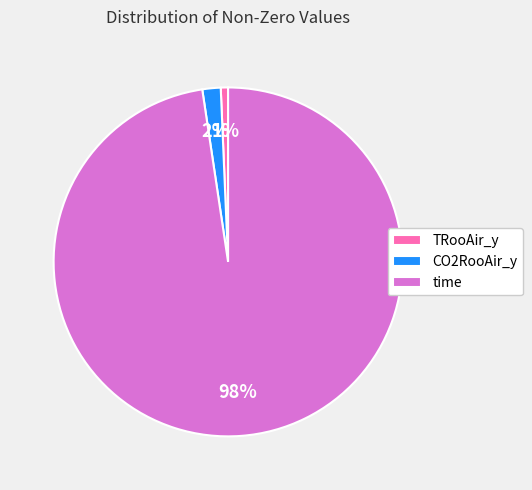

Does any single category account for the majority?

Yes